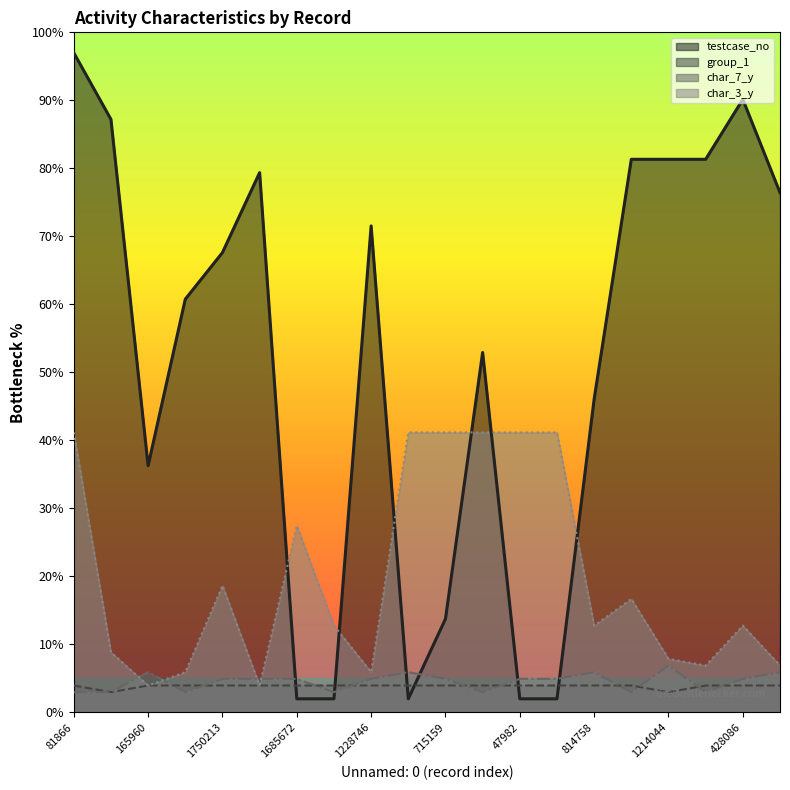

What is the difference between the maximum and minimum values in the group_1 series?

1.0